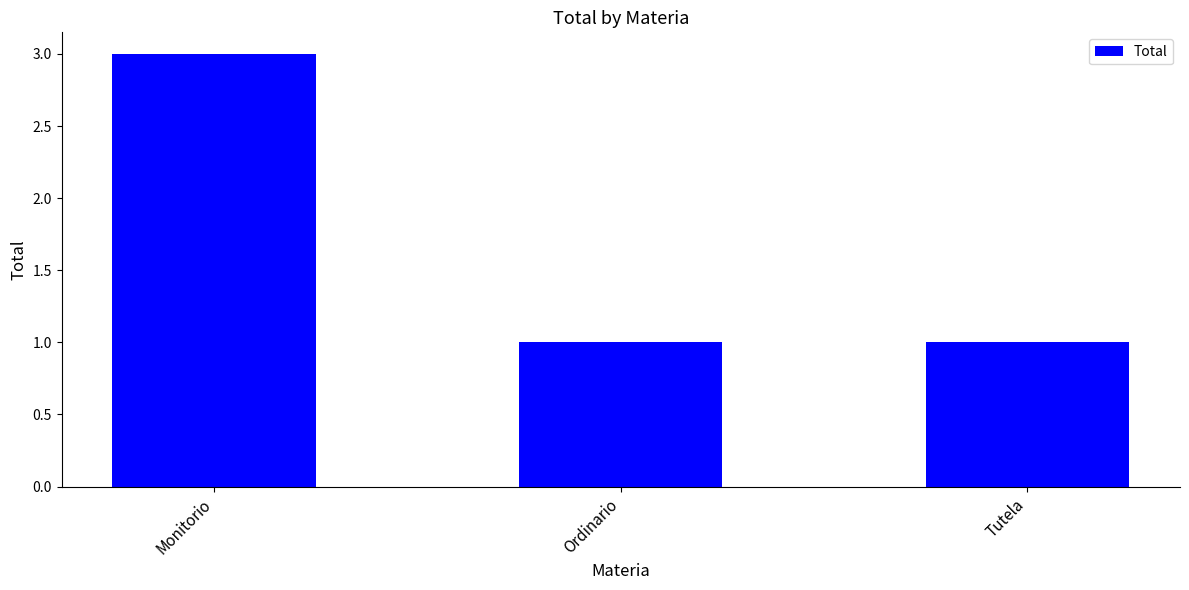

Count the values in the range 1 to 3.

3